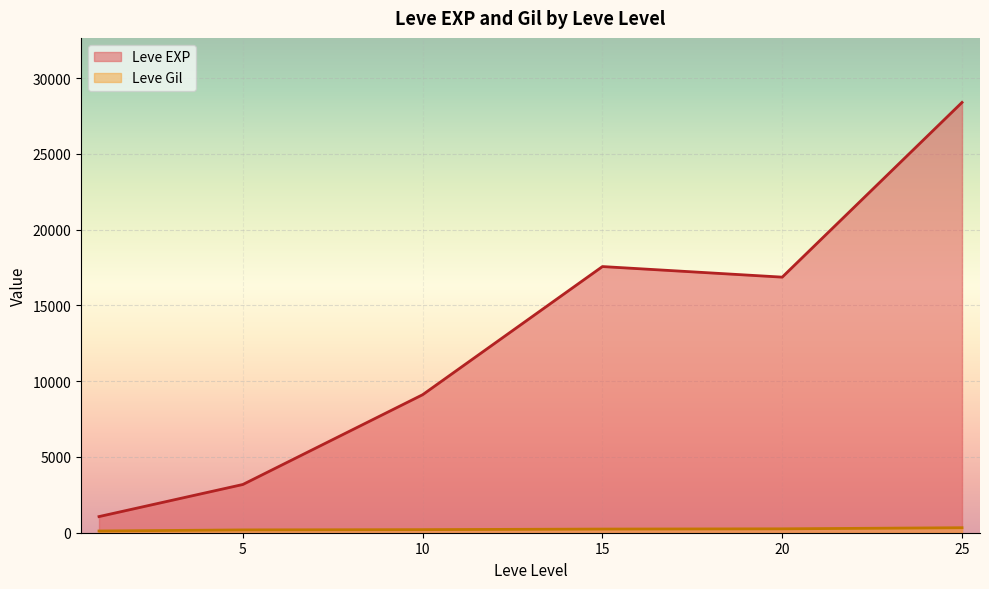

At which label does Leve Gil first exceed 191?

5